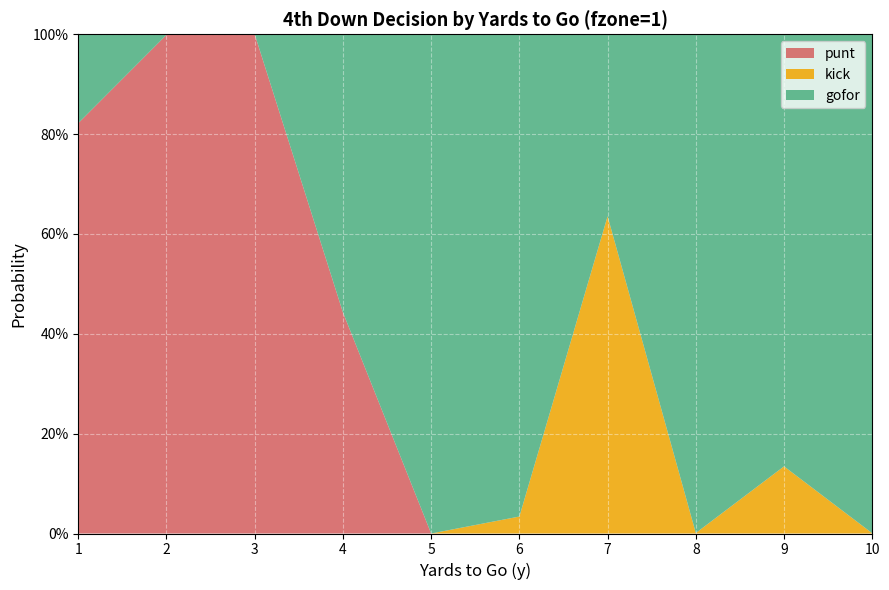

Reading left to right, extract all data points from this chart.

punt: 1=0.8	2=1.0	3=1.0	4=0.4	5=0.0	6=0.0	7=0.0	8=0.0	9=0.0	10=0.0
kick: 1=0.0	2=0.0	3=0.0	4=0.0	5=0.0	6=0.0	7=0.6	8=0.0	9=0.1	10=0.0
gofor: 1=0.2	2=0.0	3=0.0	4=0.6	5=1.0	6=1.0	7=0.4	8=1.0	9=0.9	10=1.0